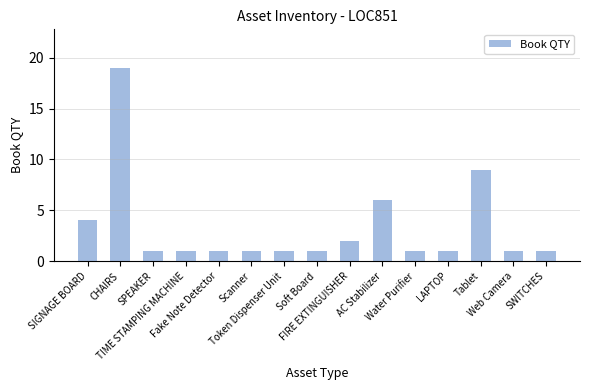

Reading right to left, extract all data points from this chart.

1	1	9	1	1	6	2	1	1	1	1	1	1	19	4